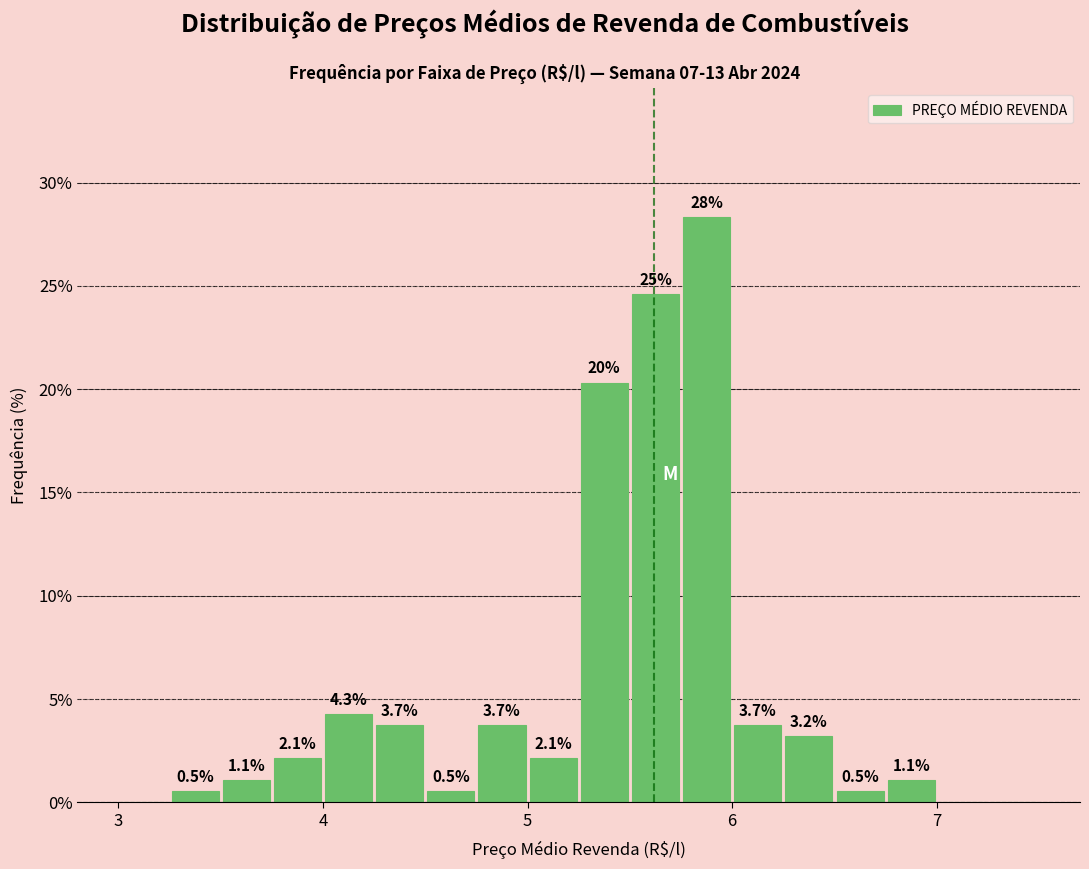

Read against the x-axis, roughly where is the centre of the tallest bar?

5.9